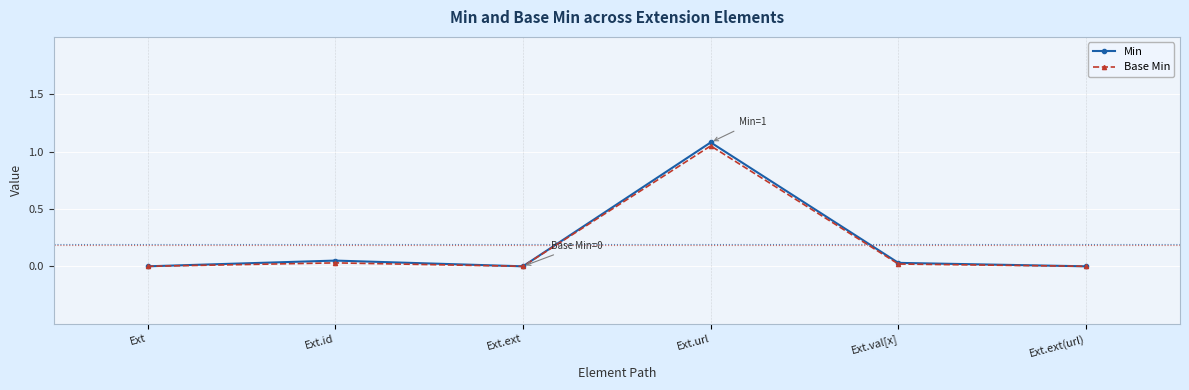

True or false: Min has more than 0 points higher than both neighbors.

True